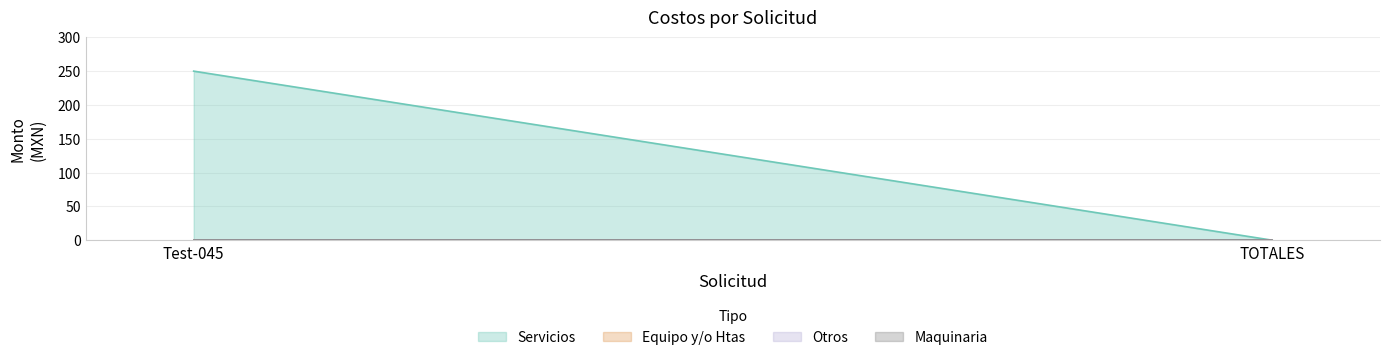

Reading left to right, list all the values displayed in this chart.

Maquinaria: 0	0
Equipo y/o Htas: 0	0
Servicios: 250	0
Otros: 0	0